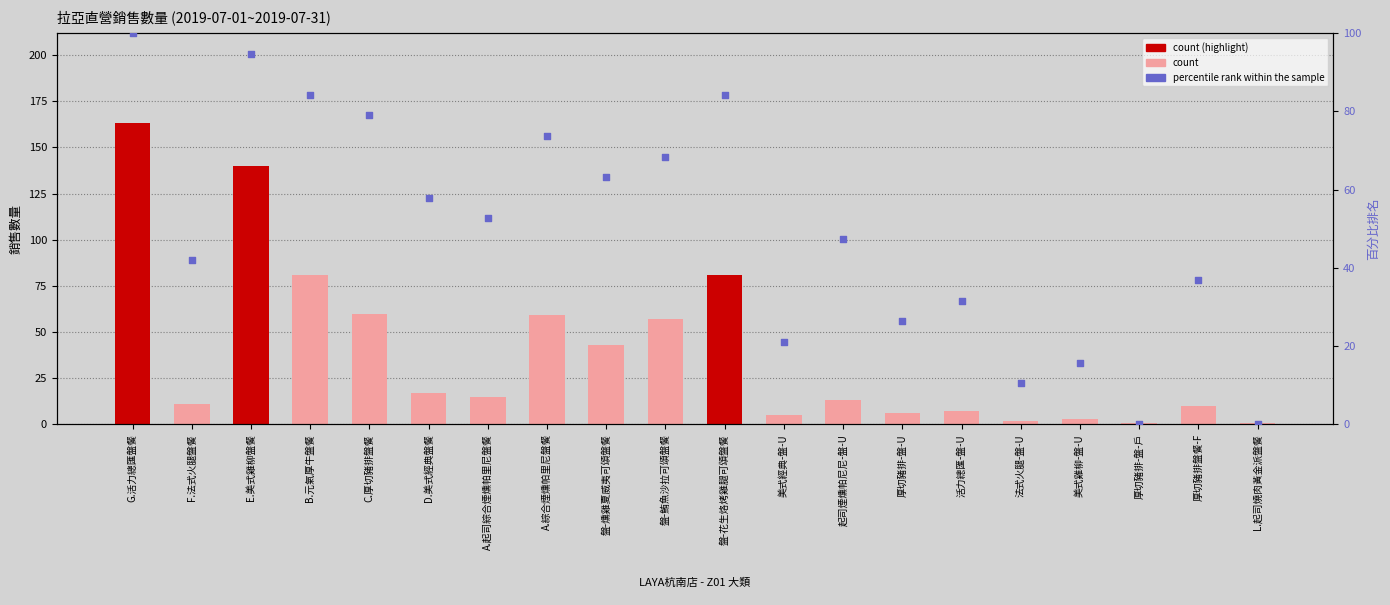

Which series reaches the minimum Y coordinate?

百分比排名